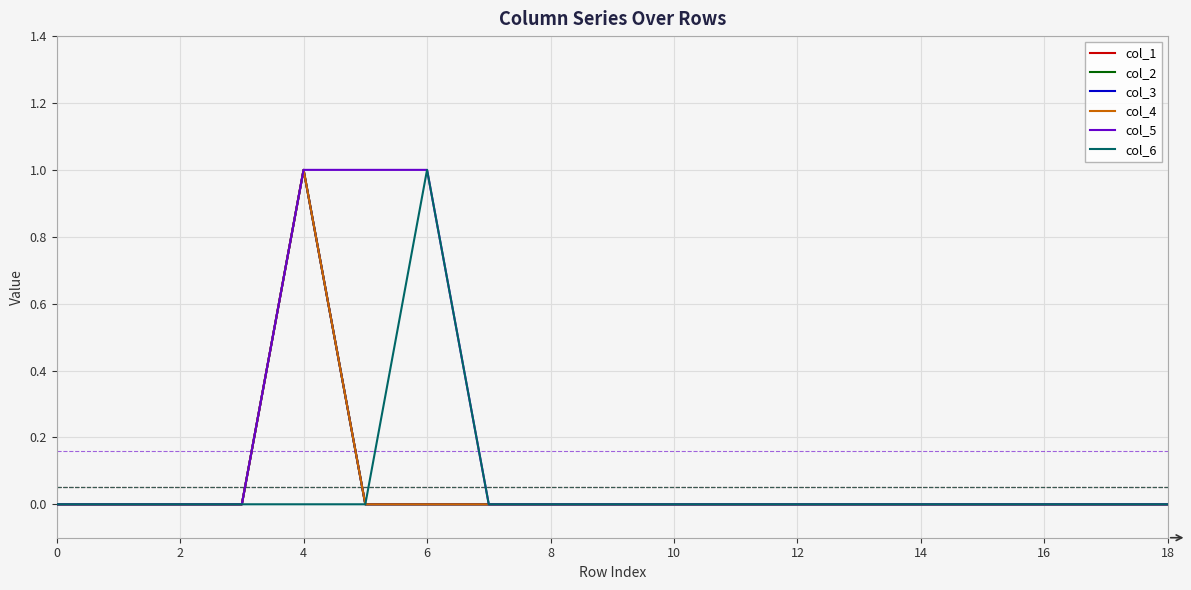

Does the chart display data point markers on the line(s)?

No